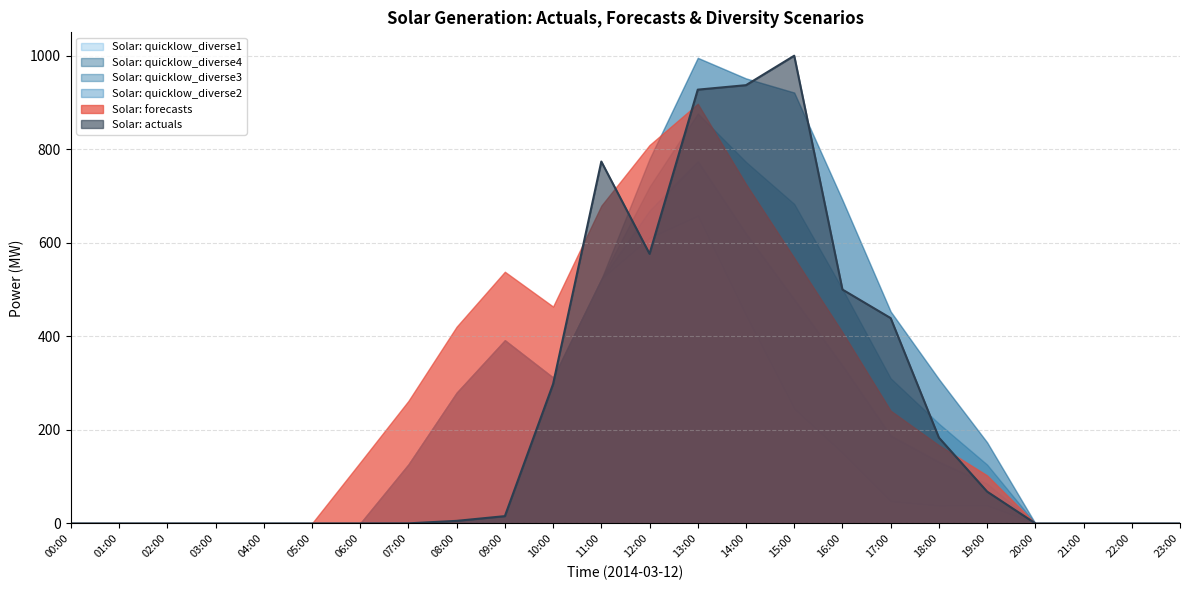

How many lines are shown in the chart?

6